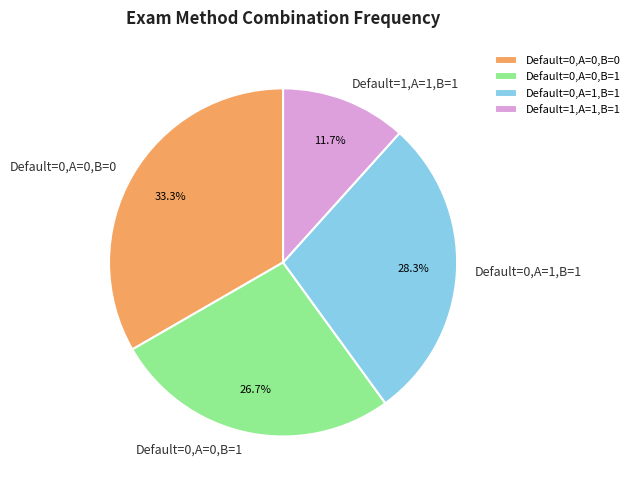

Which has a higher value, Default=0,A=1,B=1 or Default=1,A=1,B=1?

Default=0,A=1,B=1